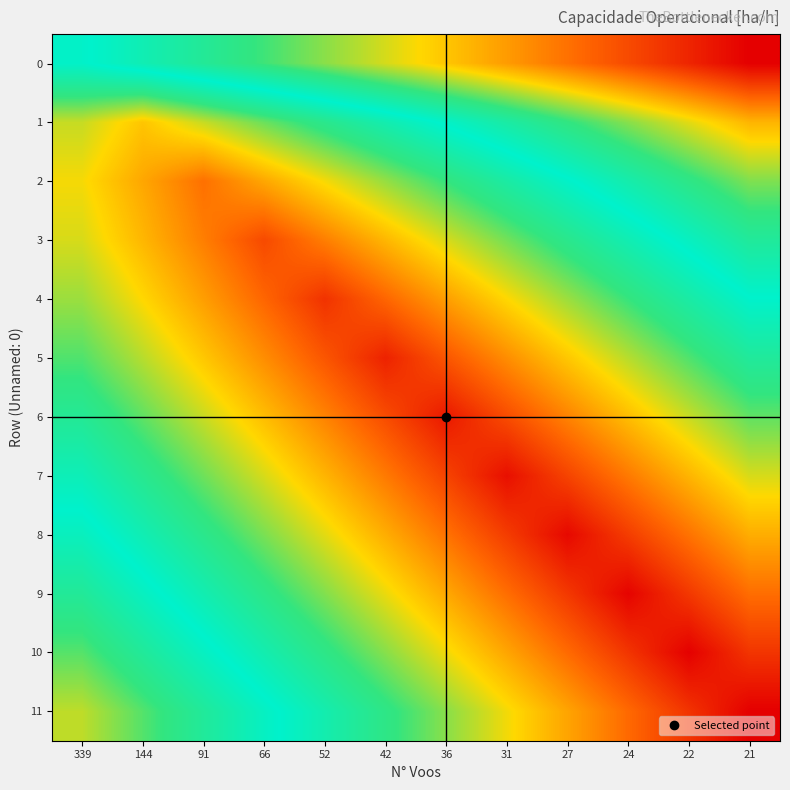

At how many categories does at least one series exceed 1?

12